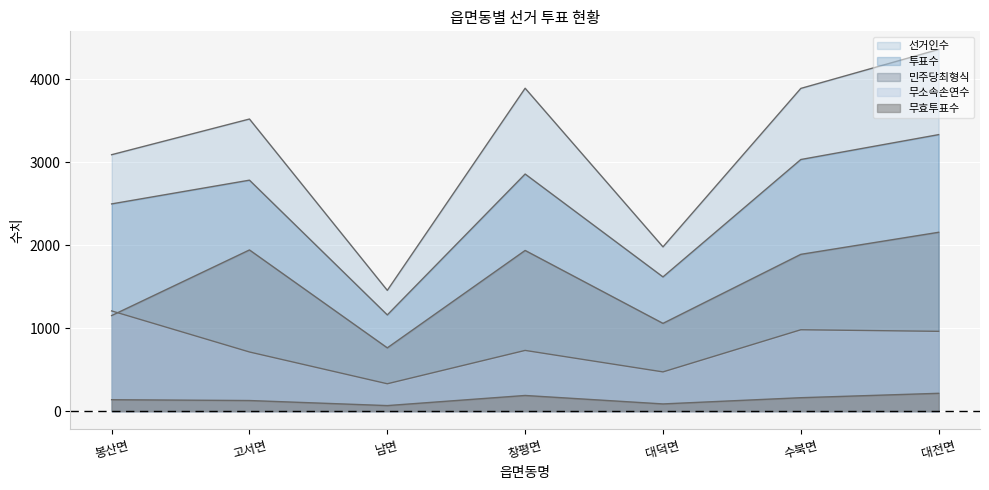

Where is 무효투표수 nearest to the value 141?

봉산면